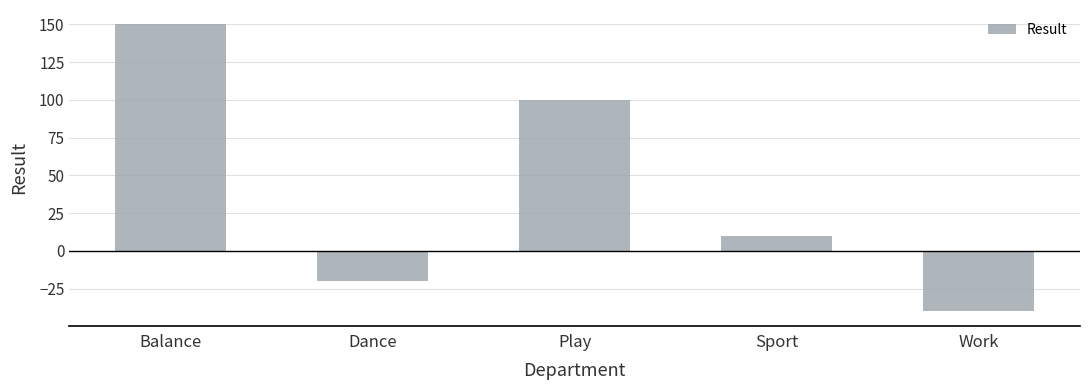

What is the approximate value at Play?

100